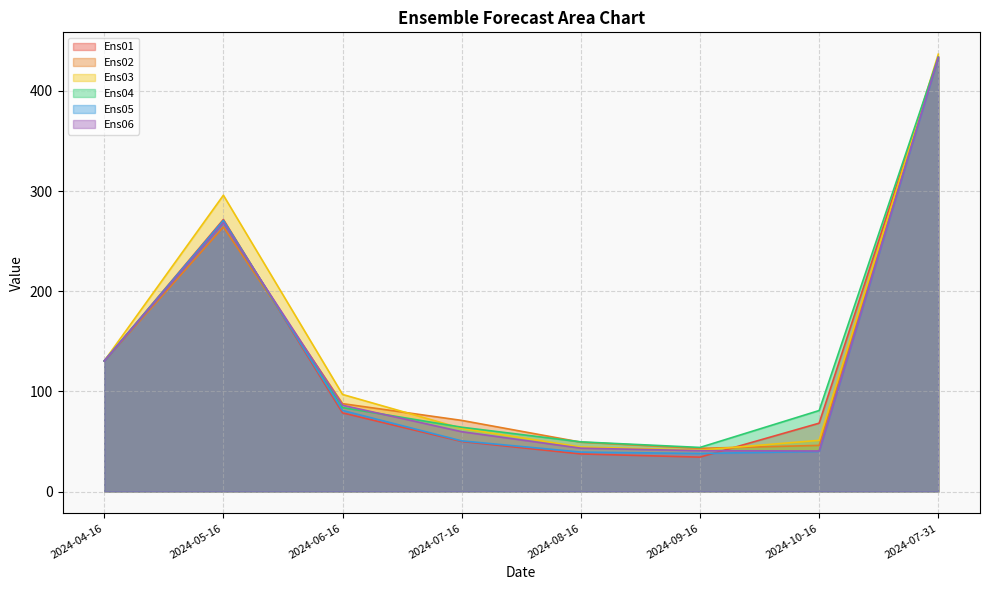

At which label is Ens03 closest to 238?

2024-05-16